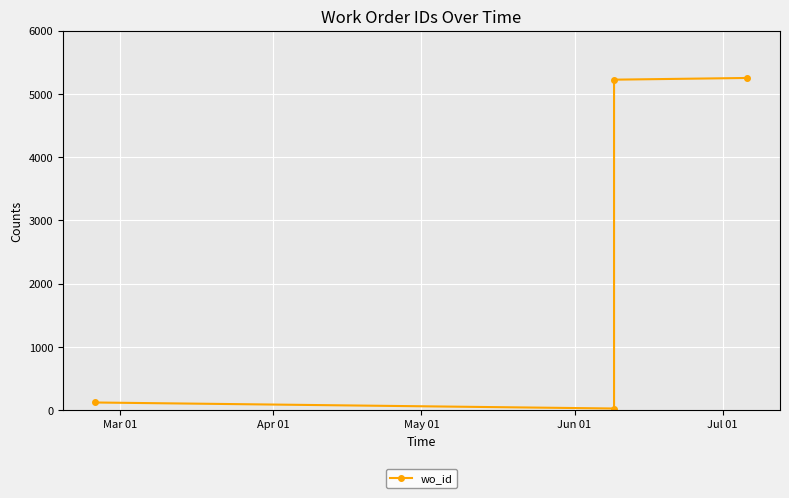

True or false: the data shows 120 at Mar 01.

True